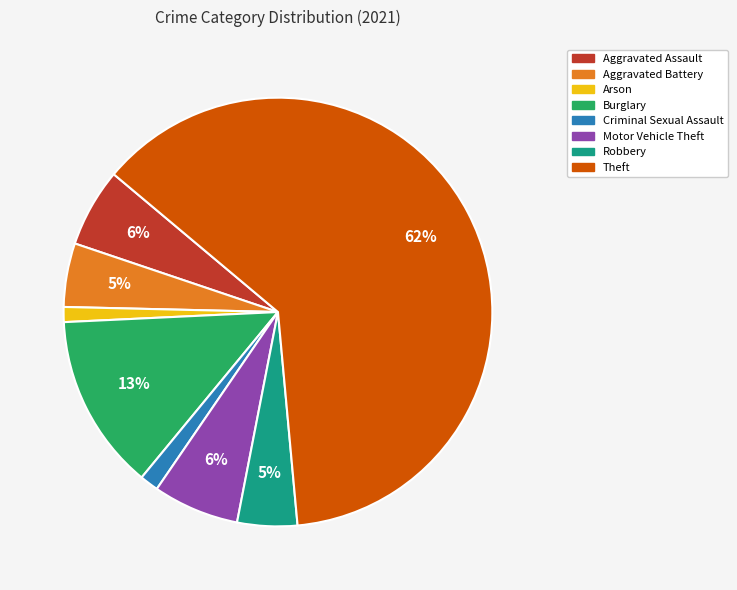

True or false: Burglary accounts for 13% of the total.

True